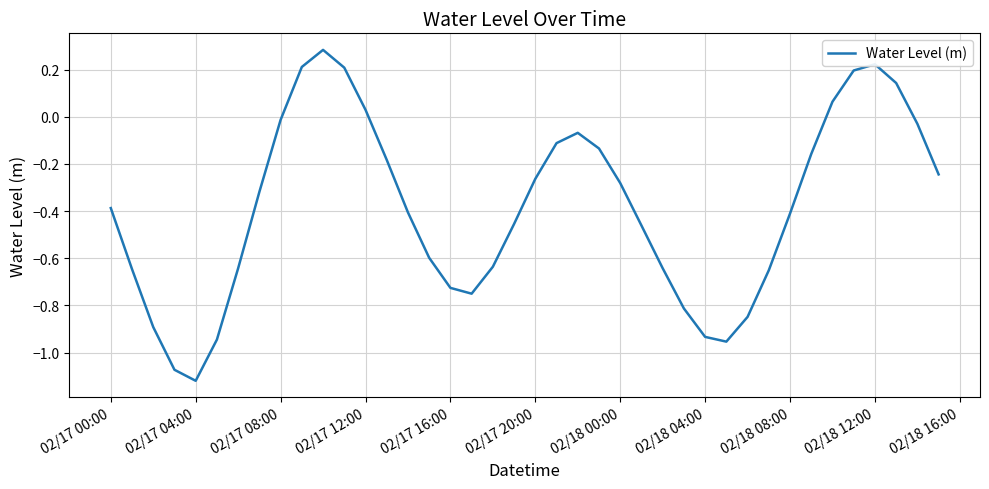

What is the difference between the maximum and minimum values?

1.4